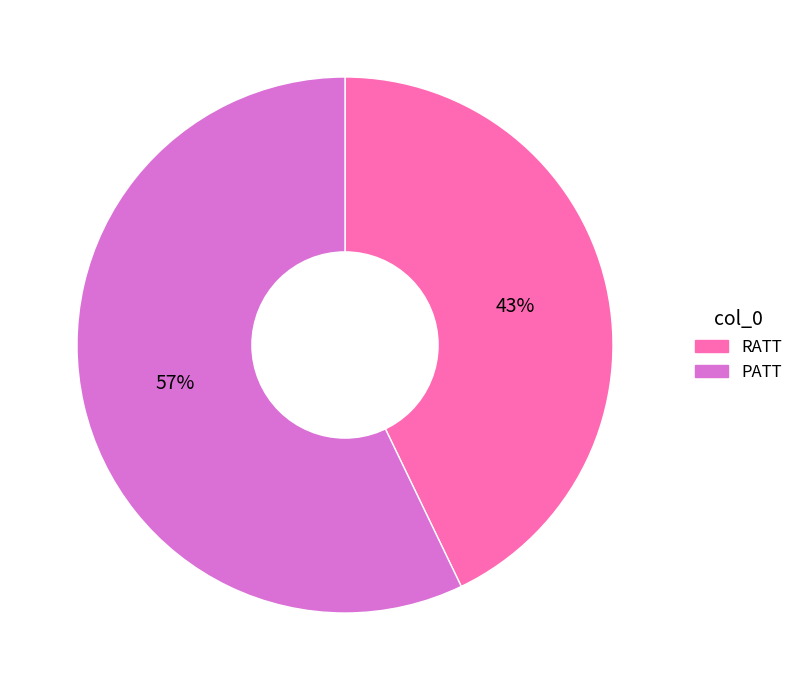

The PATT slice represents 57% of the pie. True or false?

True